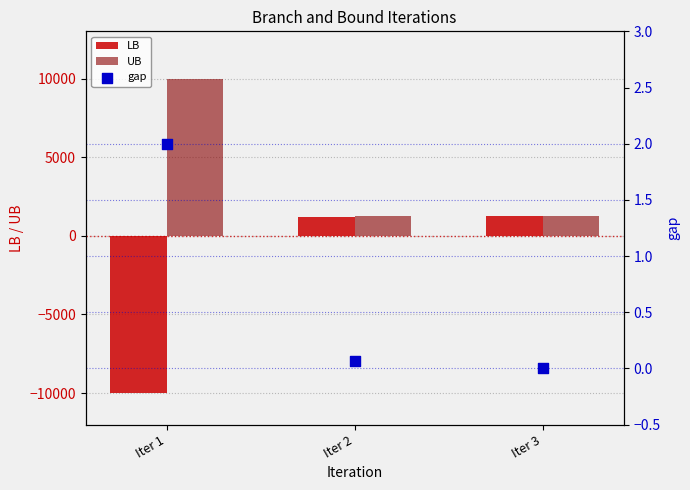

Which series has the widest spread of Y values?

LB